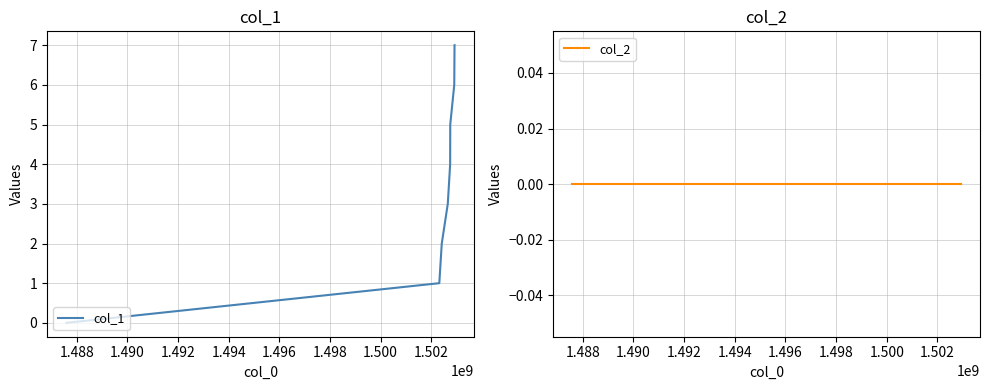

True or false: col_2 and col_1 cross at least once.

False